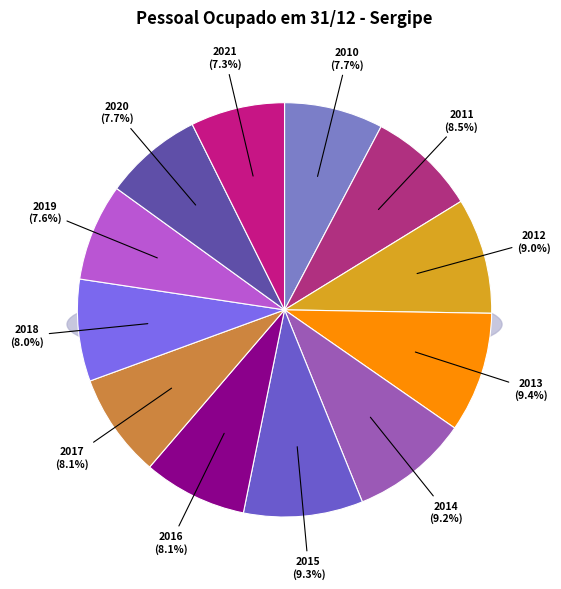

Is 2017 the majority of the pie?

No